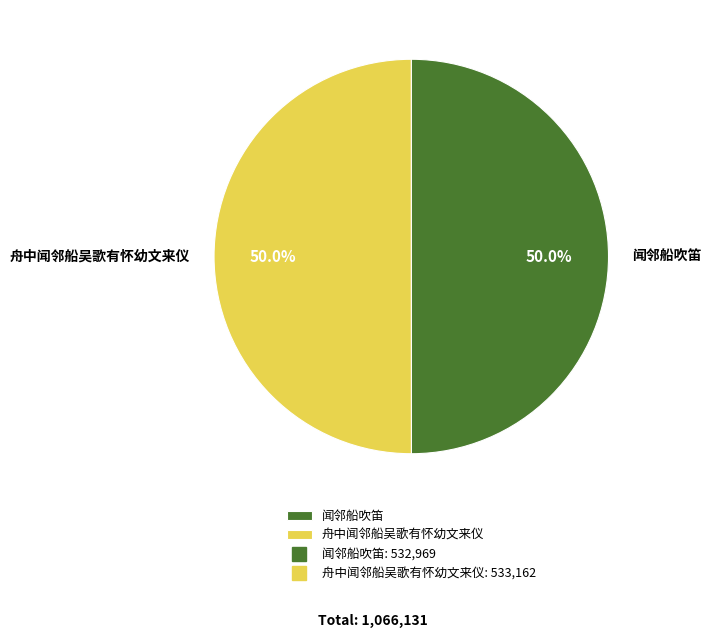

What portion of the pie excludes 闻邻船吹笛?

50.0%